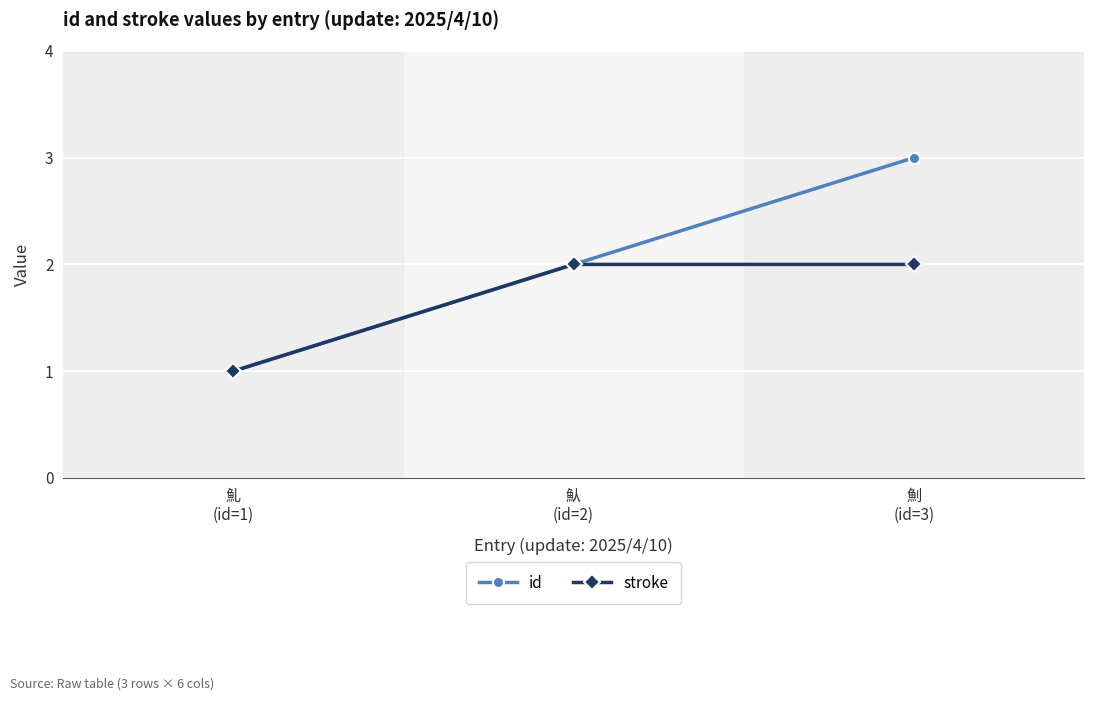

At which label is id closest to 2?

魜
(id=2)